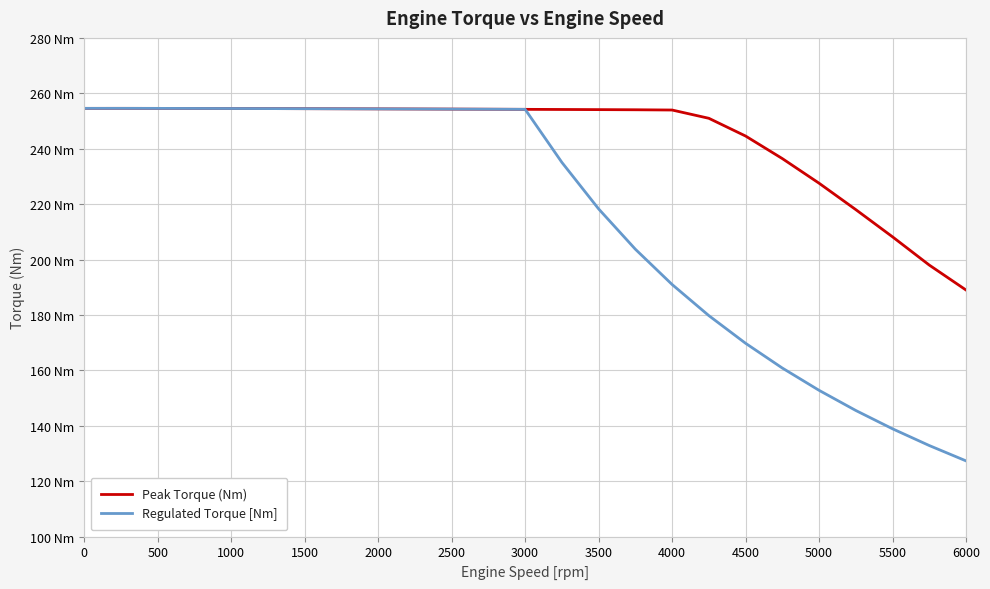

Does the chart display data point markers on the line(s)?

No